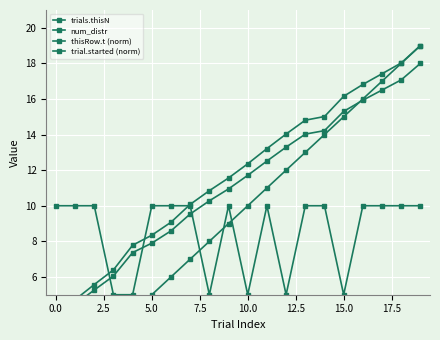

What is the sum of the trial.started (norm) values at 17.5 and 11?

22.8